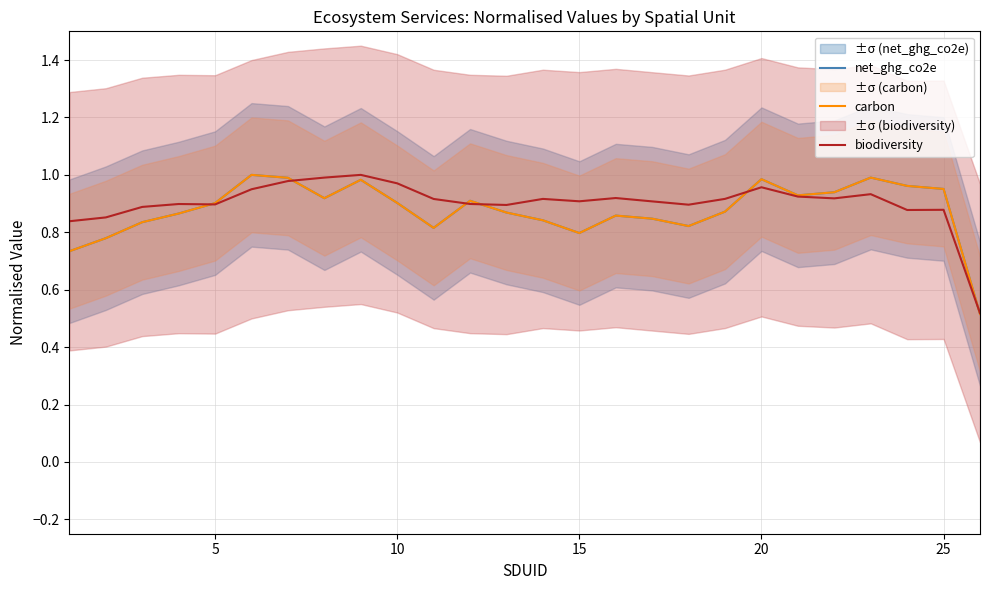

True or false: biodiversity and carbon intersect in this chart.

True